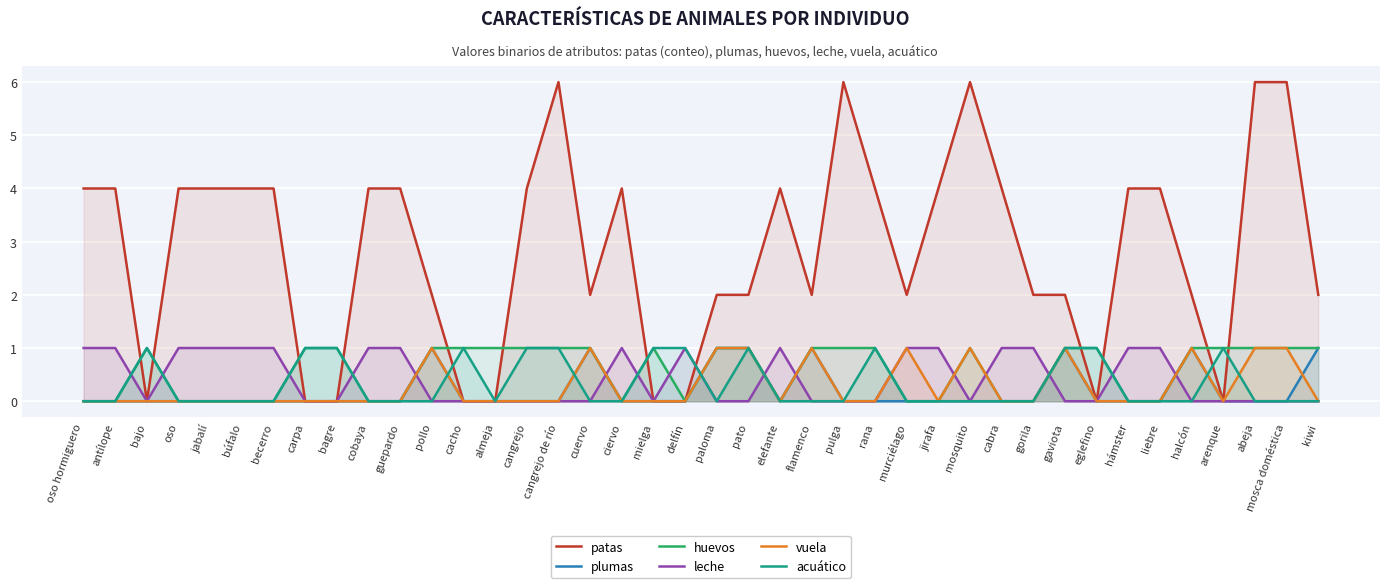

Count the number of categories in the chart.

40